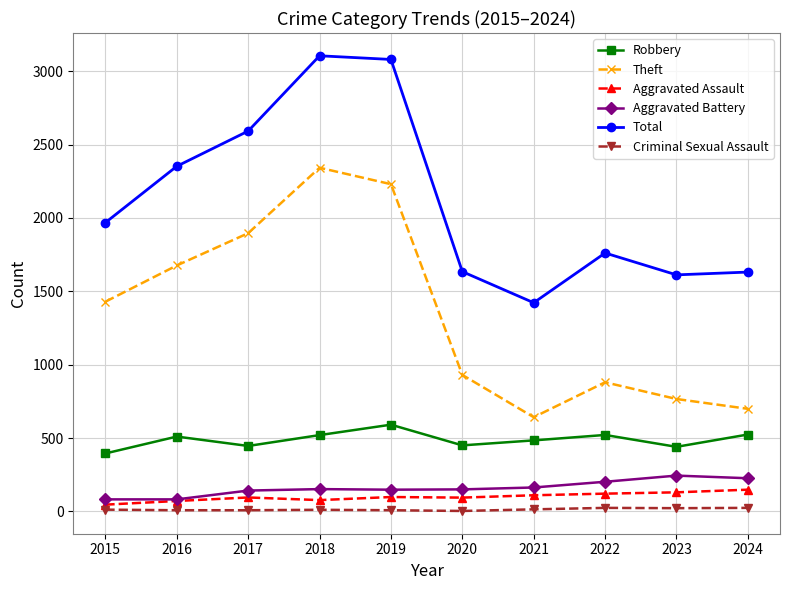

Which series has the largest total across all categories?

Total